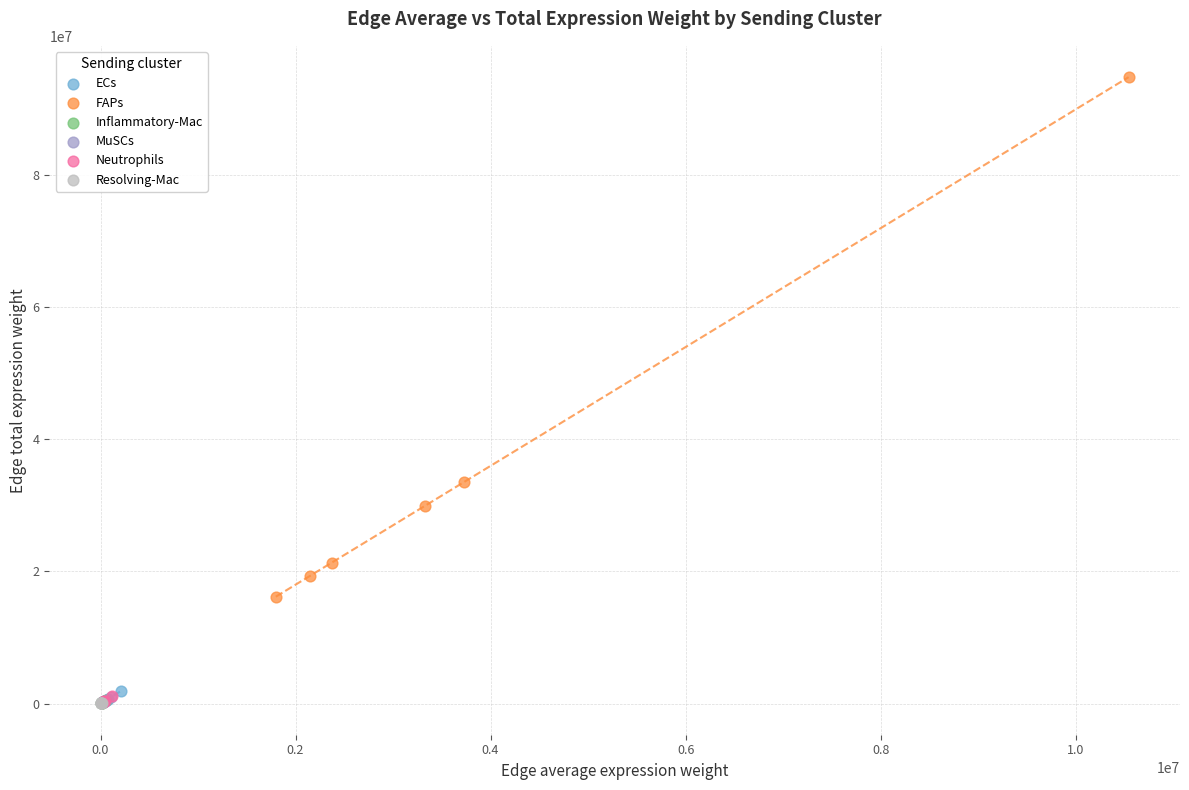

Which series contains the highest Y value?

FAPs